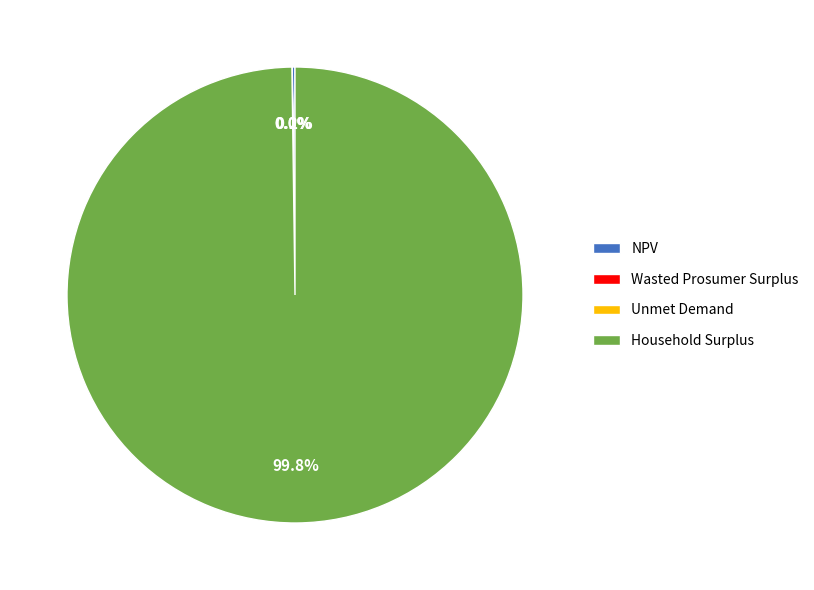

Does any single category account for the majority?

Yes